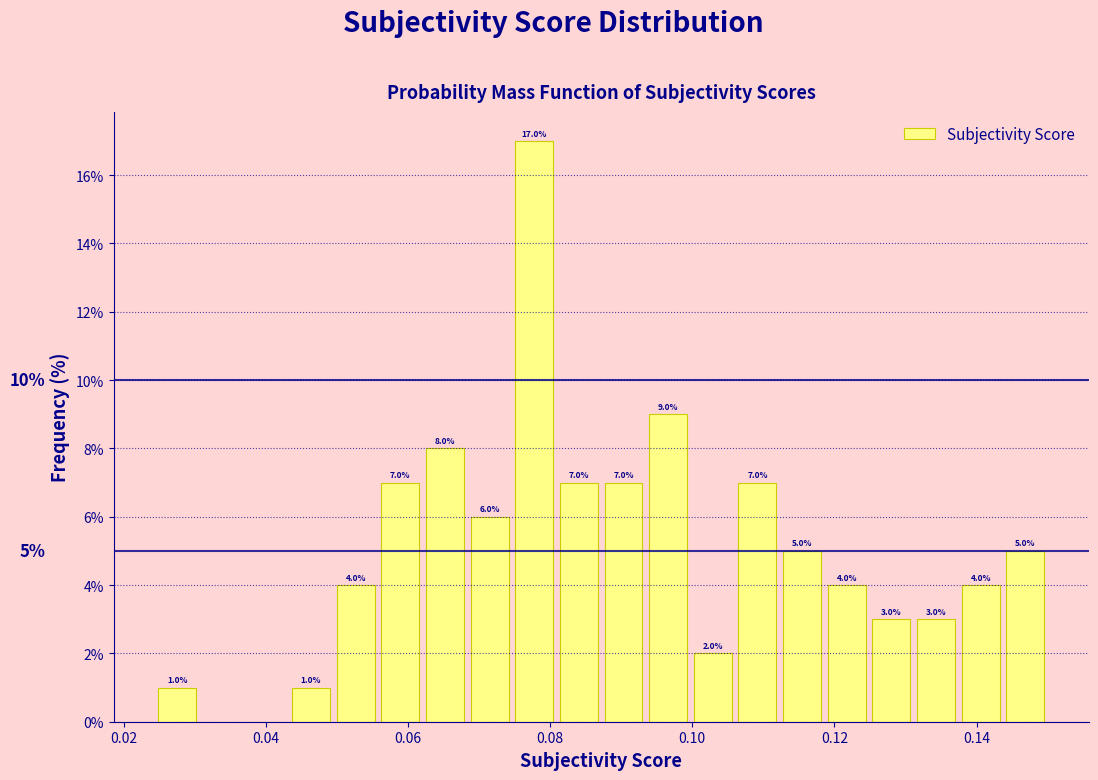

Around what value on the x-axis is the tallest bar? Give the approximate position of its centre, as read against the axis.

0.078